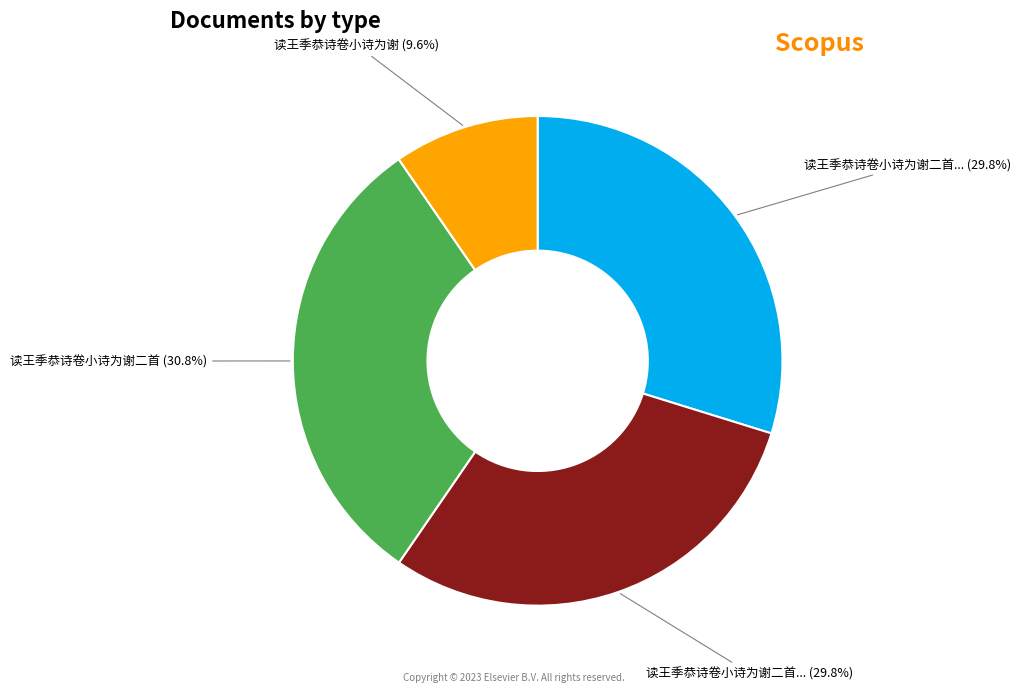

Count the number of slices in the pie.

4